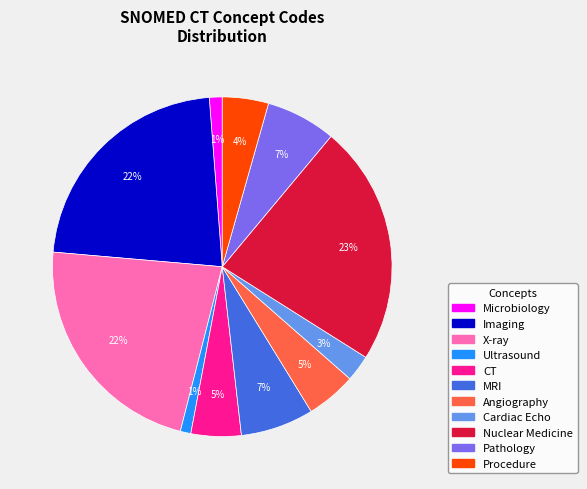

Is there any slice that represents more than half of the pie?

No